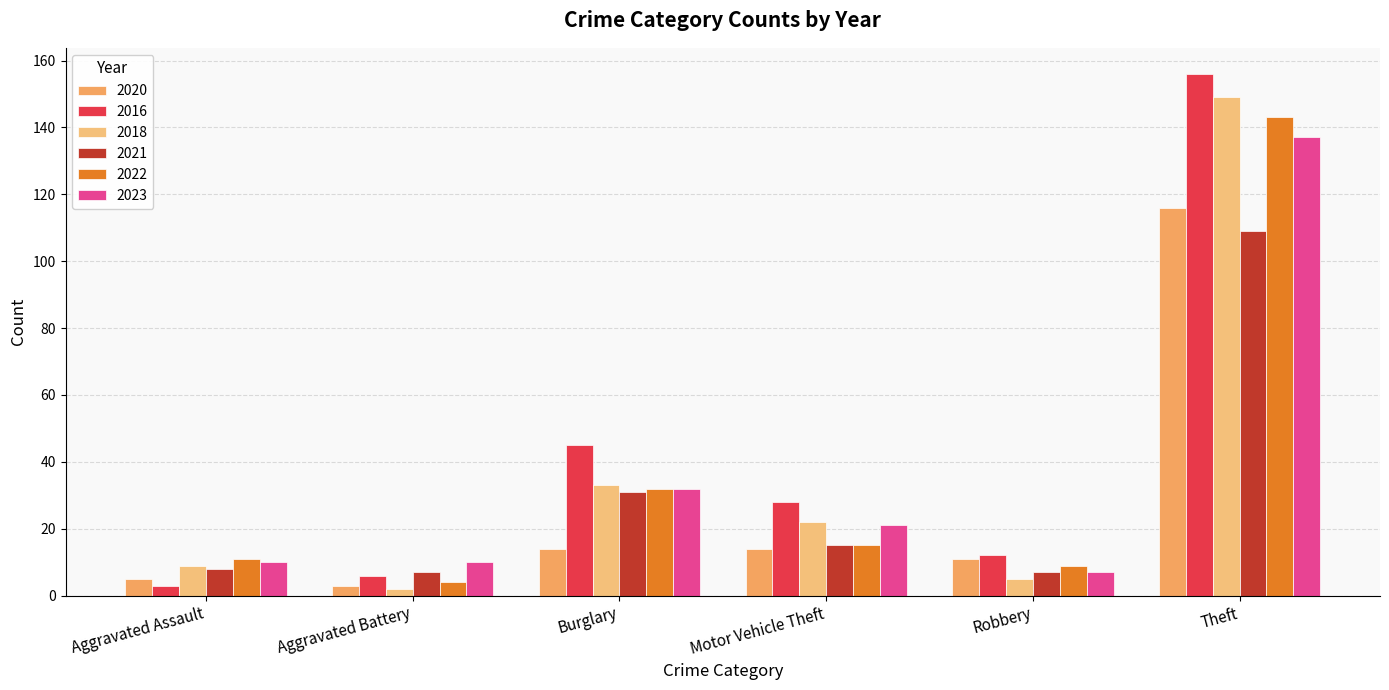

List the labels in order of 2022 value, smallest first.

Aggravated Battery, Robbery, Aggravated Assault, Motor Vehicle Theft, Burglary, Theft